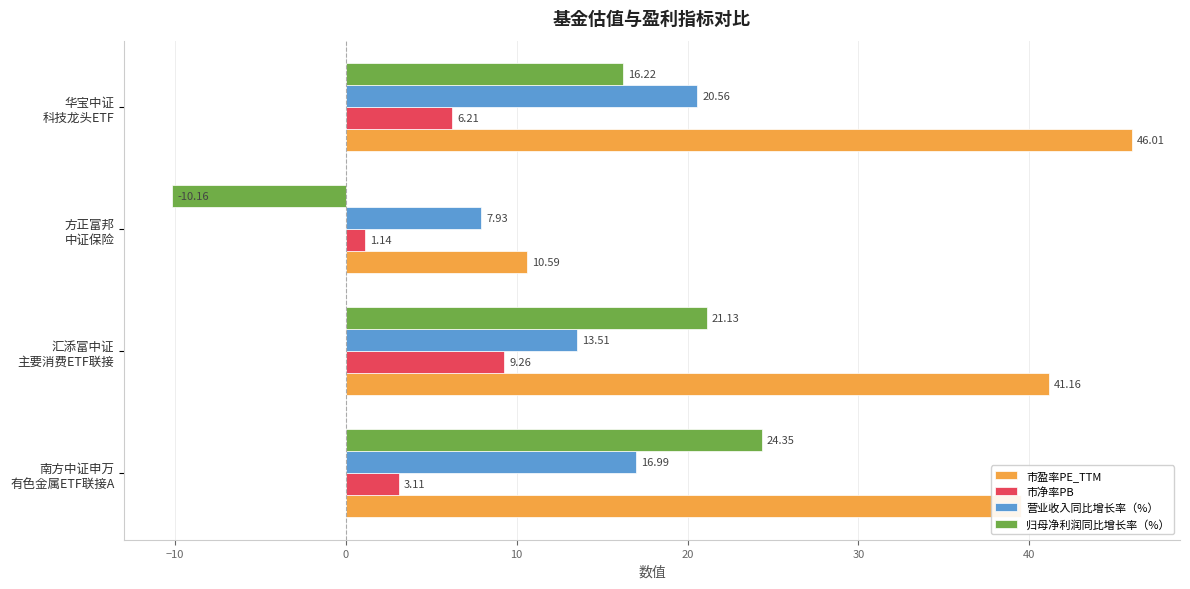

Which series has the largest total across all categories?

市盈率PE_TTM